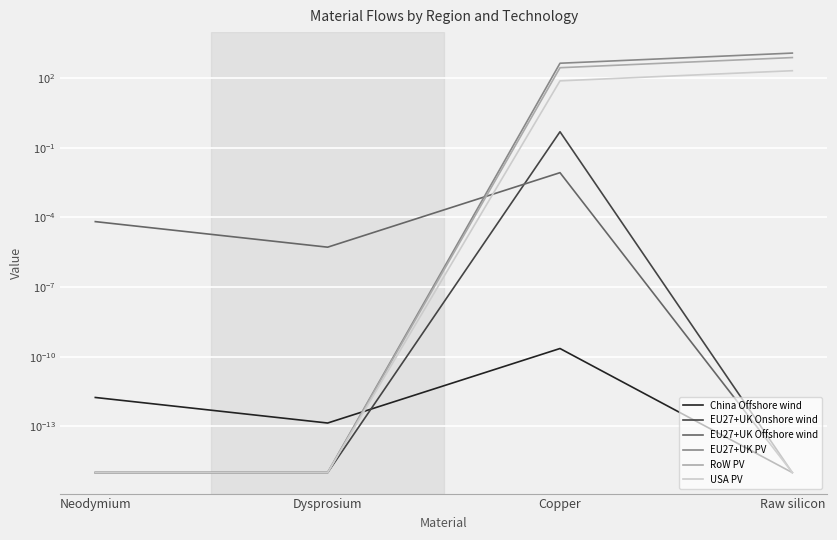

At which label does USA PV first exceed 77?

Copper